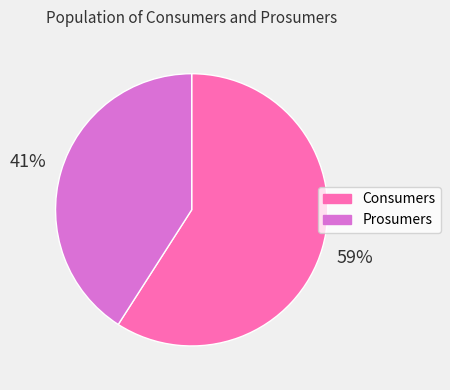

Combined, do Consumers and Prosumers account for over 50%?

Yes